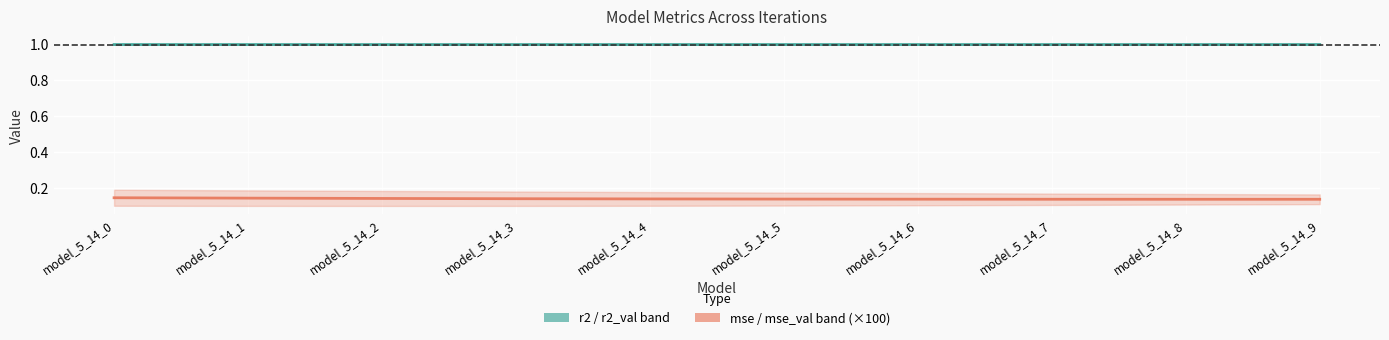

At which label is r2 (mid) closest to 0?

model_5_14_0